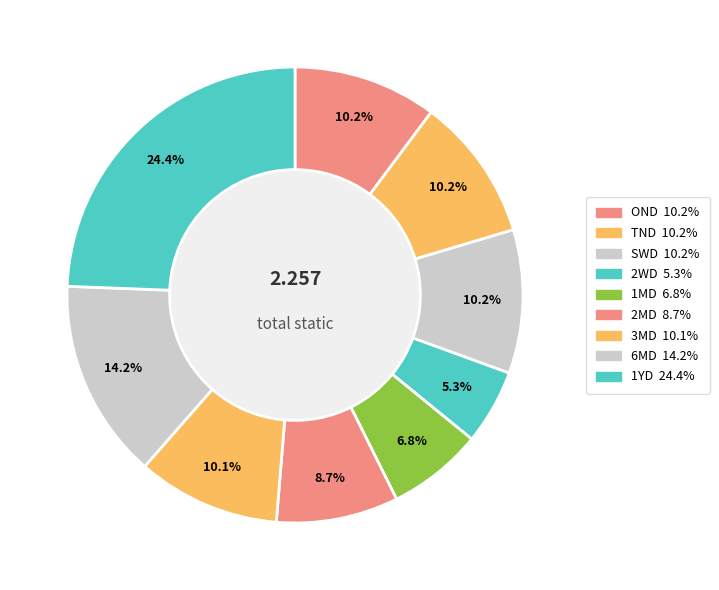

Count the number of slices in the pie.

9